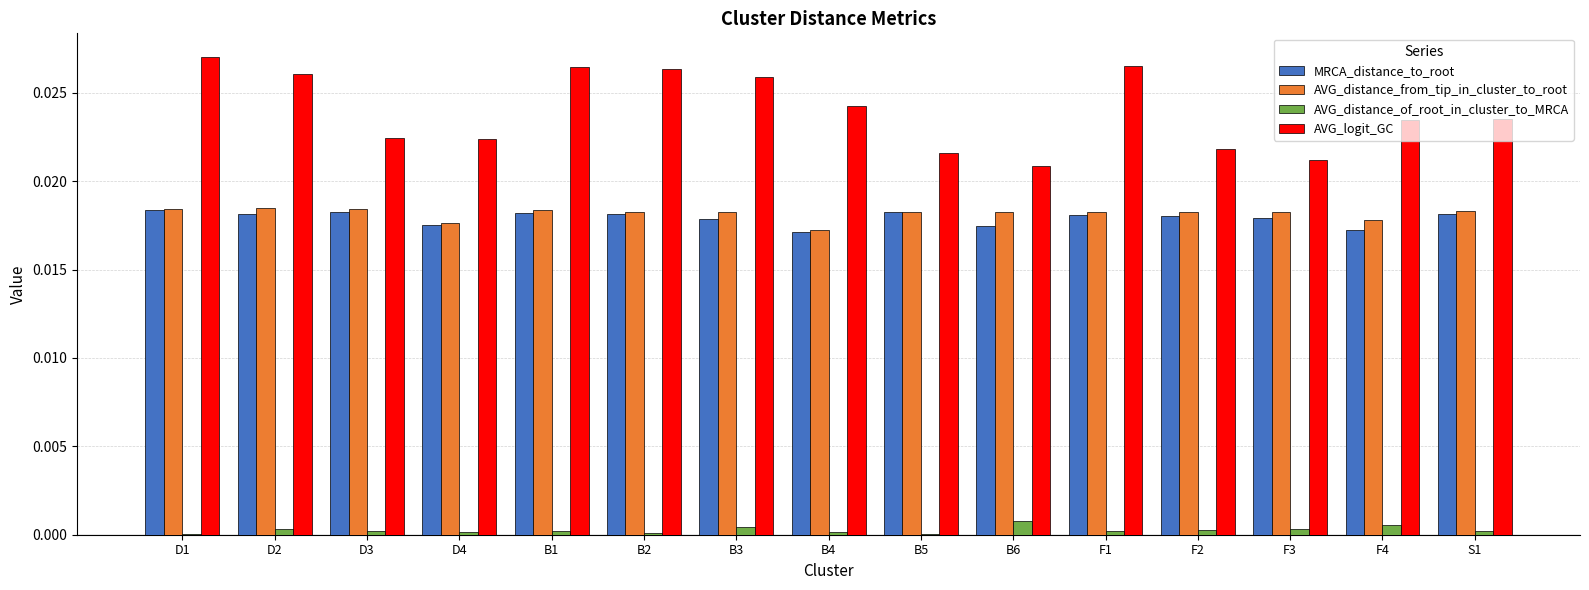

True or false: AVG_distance_of_root_in_cluster_to_MRCA has a value of 0.0 at F1.

True